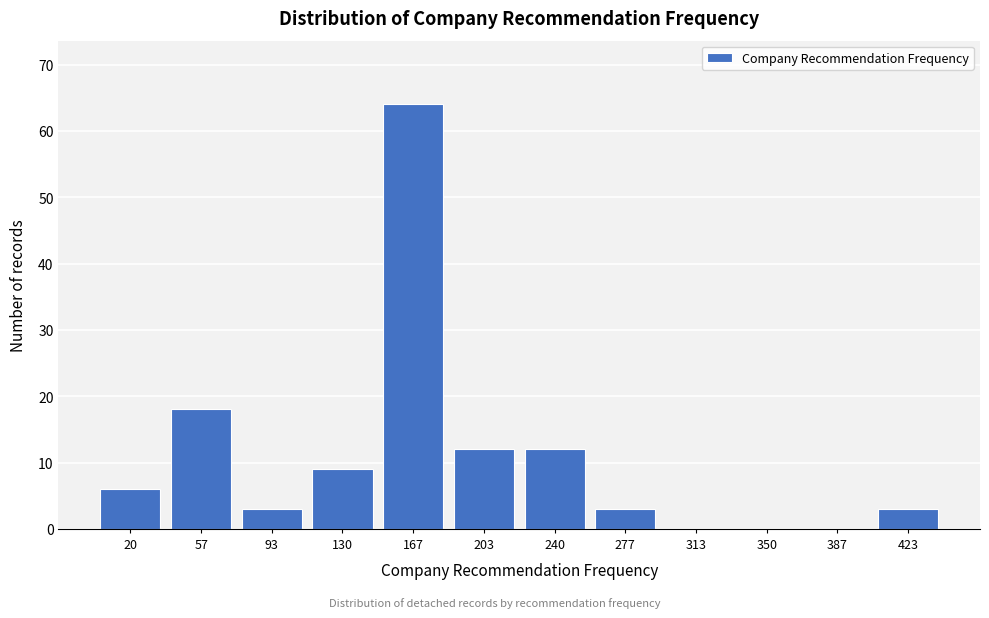

Reading left to right, extract all data points from this chart.

20=6	57=18	93=3	130=9	167=64	203=12	240=12	277=3	313=0	350=0	387=0	423=3